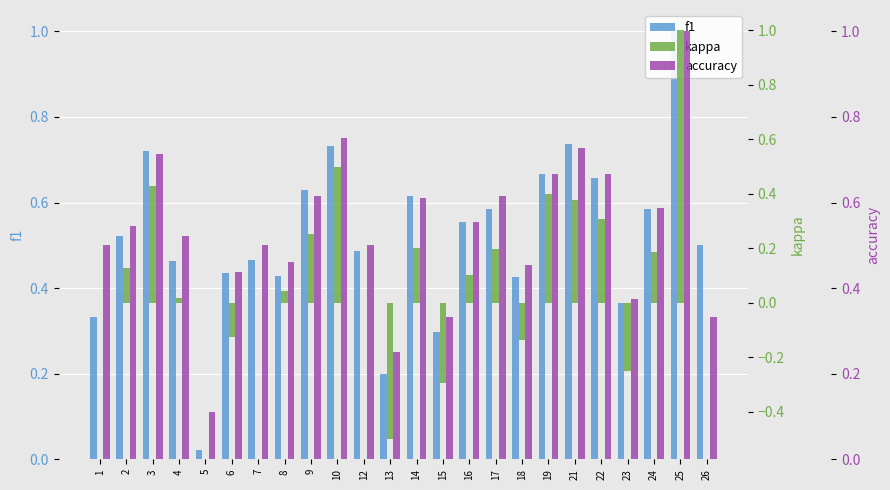

Reading left to right, what are all the values shown in this chart?

f1: 0.3	0.5	0.7	0.5	0.0	0.4	0.5	0.4	0.6	0.7	0.5	0.2	0.6	0.3	0.6	0.6	0.4	0.7	0.7	0.7	0.4	0.6	1.0	0.5
kappa: 0.0	0.1	0.4	0.0	0.0	-0.1	0.0	0.0	0.3	0.5	0.0	-0.5	0.2	-0.3	0.1	0.2	-0.1	0.4	0.4	0.3	-0.2	0.2	1.0	0.0
accuracy: 0.5	0.5	0.7	0.5	0.1	0.4	0.5	0.5	0.6	0.8	0.5	0.2	0.6	0.3	0.6	0.6	0.5	0.7	0.7	0.7	0.4	0.6	1.0	0.3